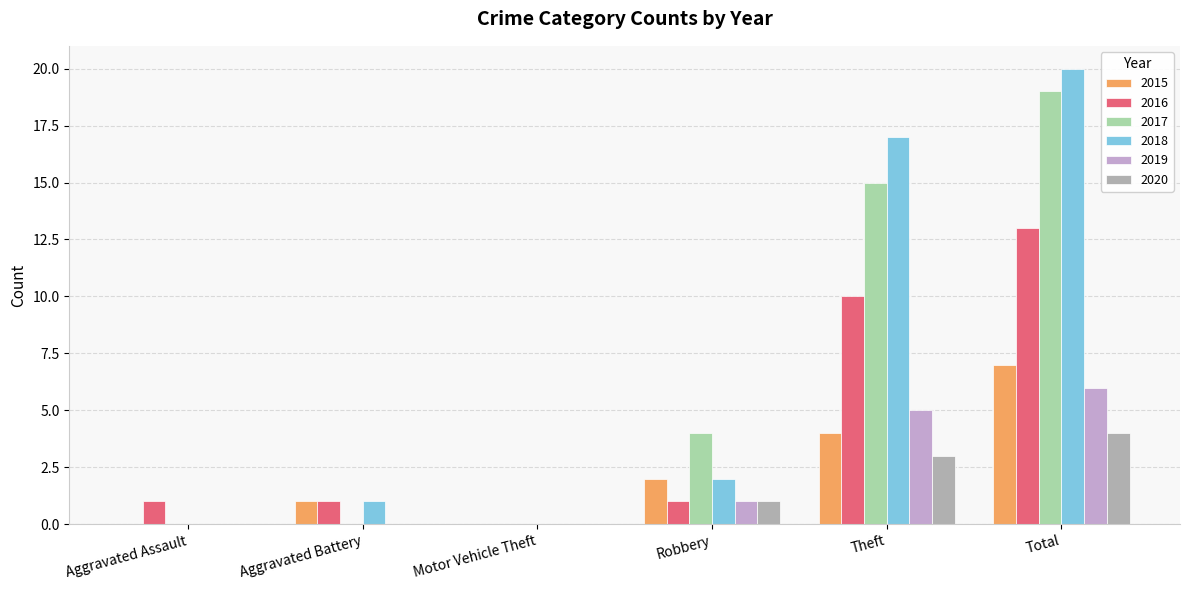

What is the label of the 4th bar from the right?

Motor Vehicle Theft